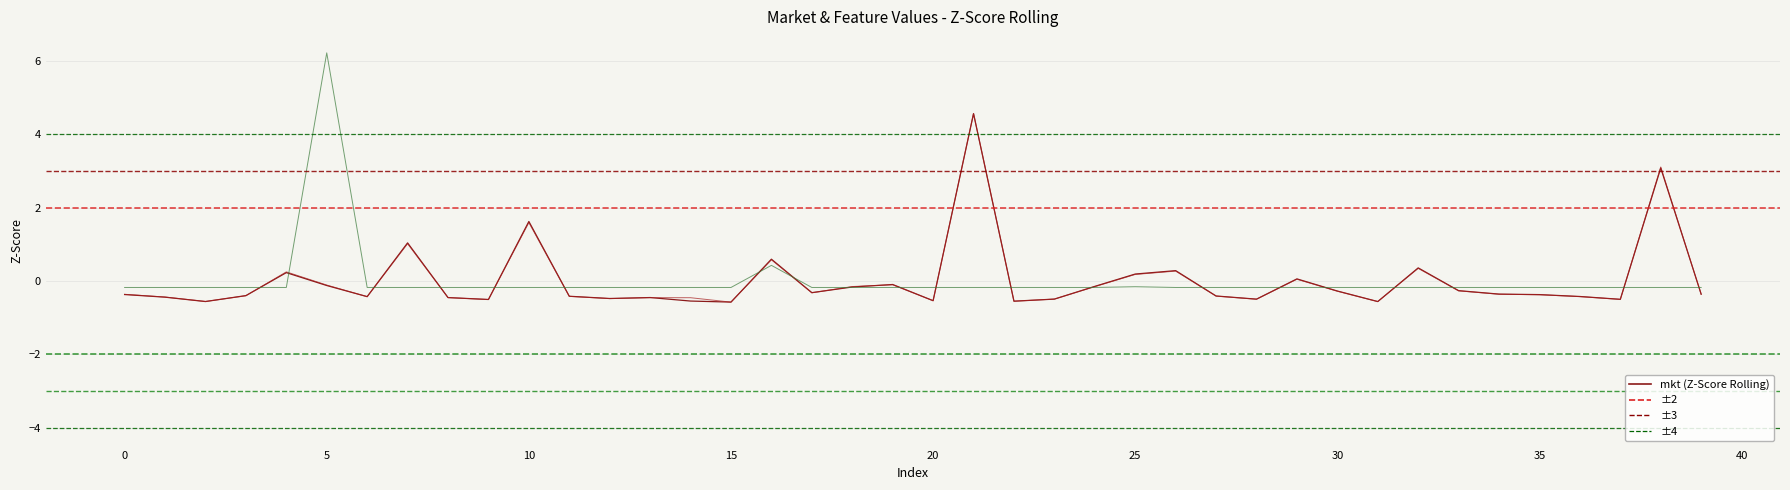

How many lines are shown in the chart?

3